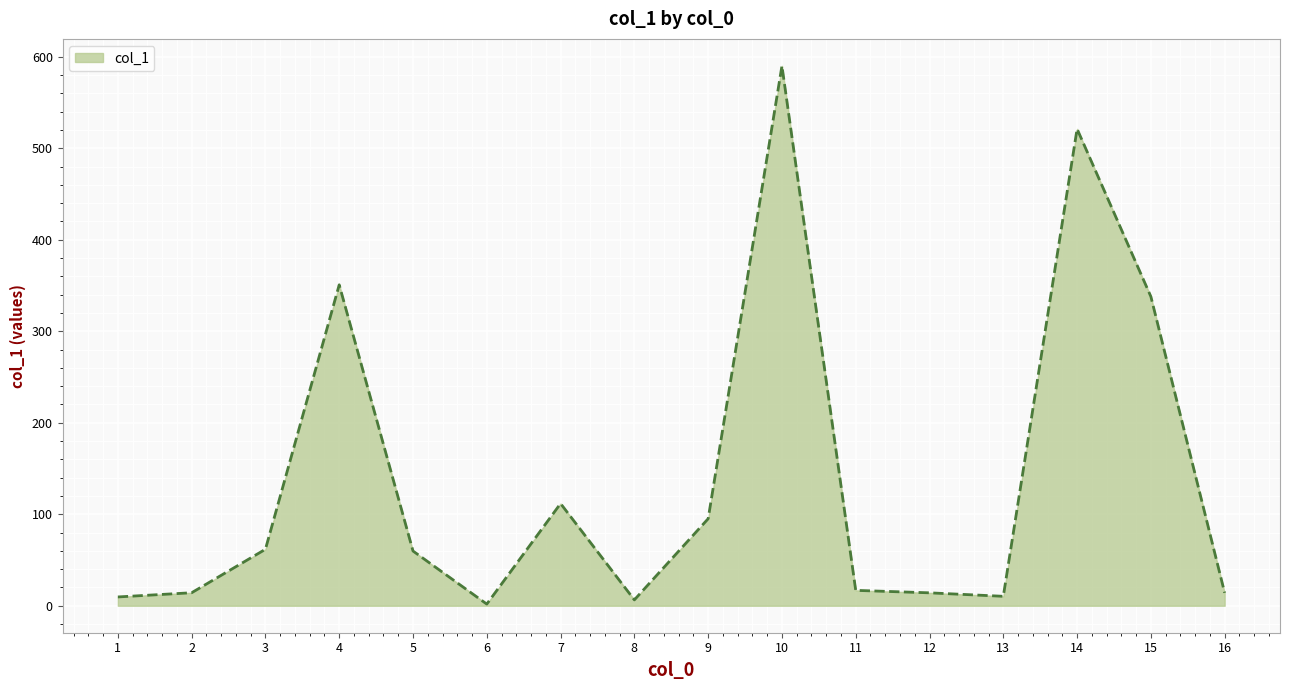

The chart shows a value of 577.8 at 15. True or false?

False